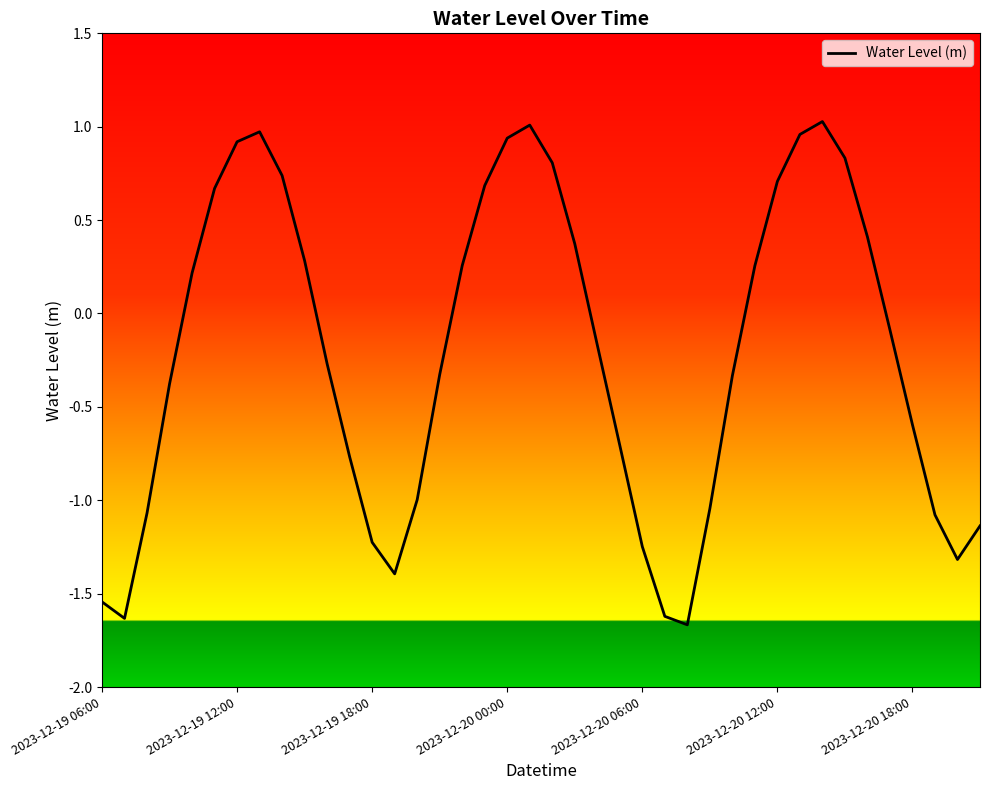

How many lines are shown in the chart?

1